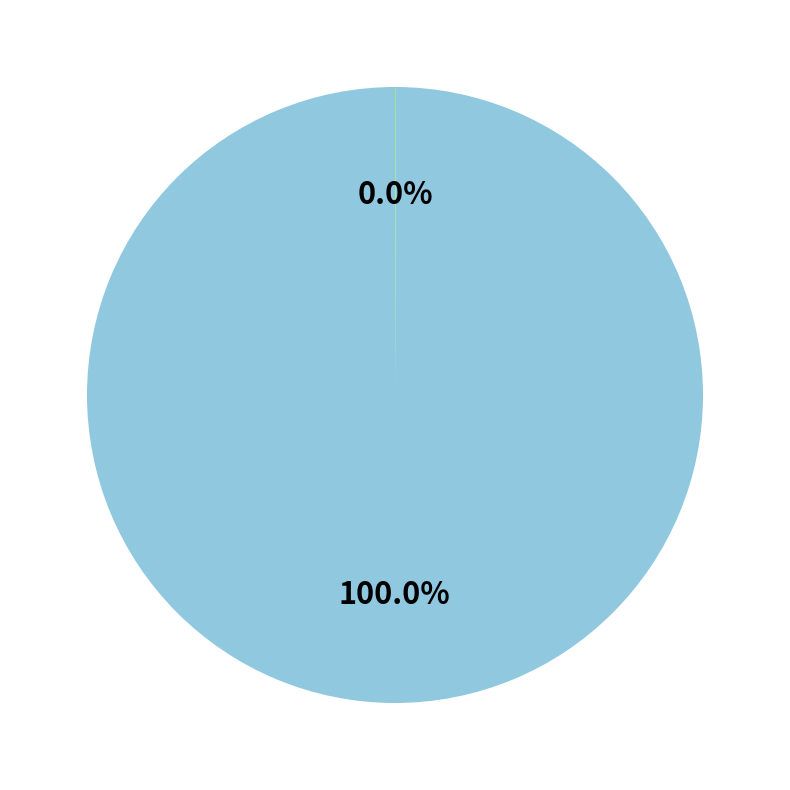

Is there a majority slice in this chart?

Yes